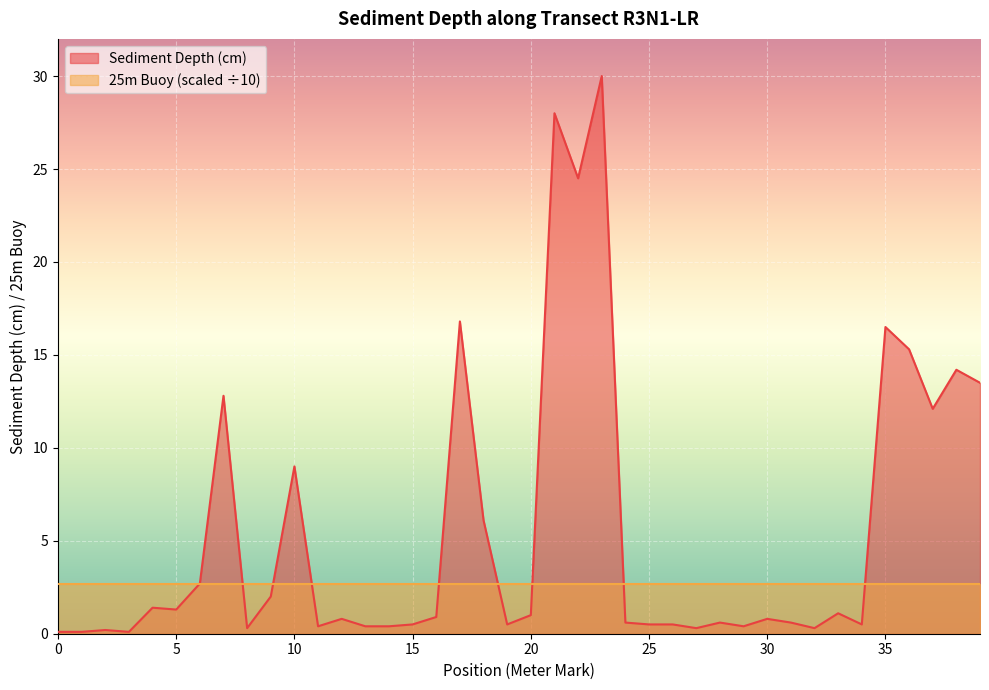

The chart shows a value of 1.3 at 5. True or false?

True